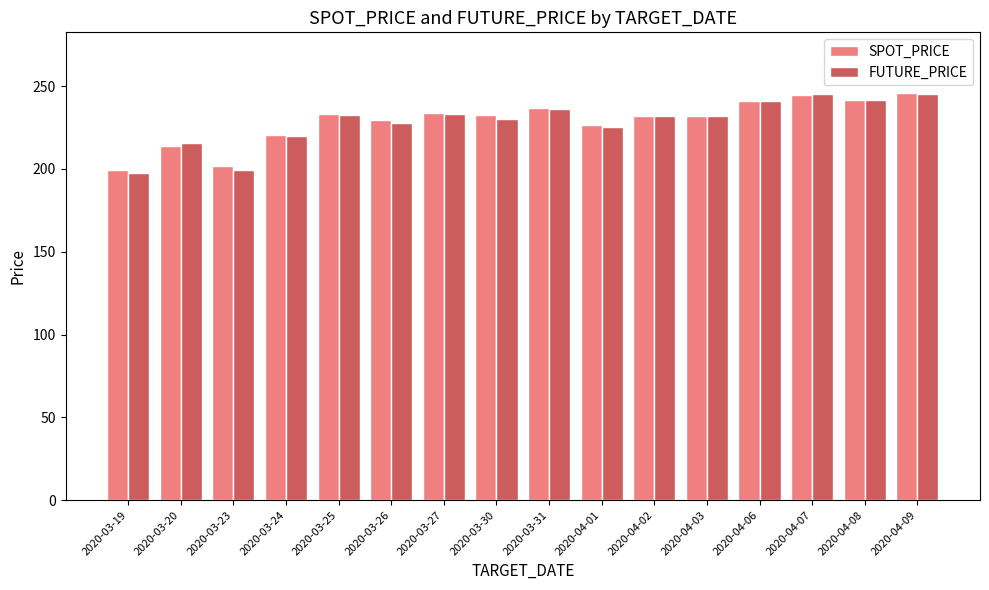

Count the number of data series in this chart.

2